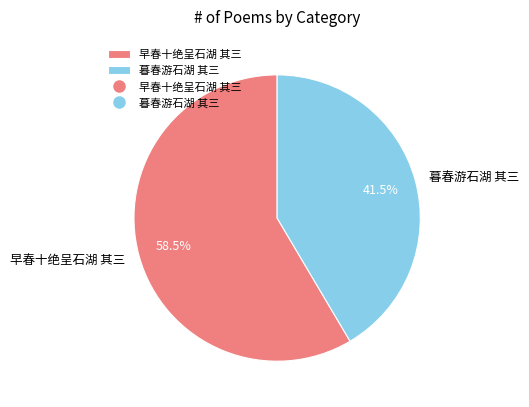

Rank the categories by value from lowest to highest.

暮春游石湖 其三, 早春十绝呈石湖 其三